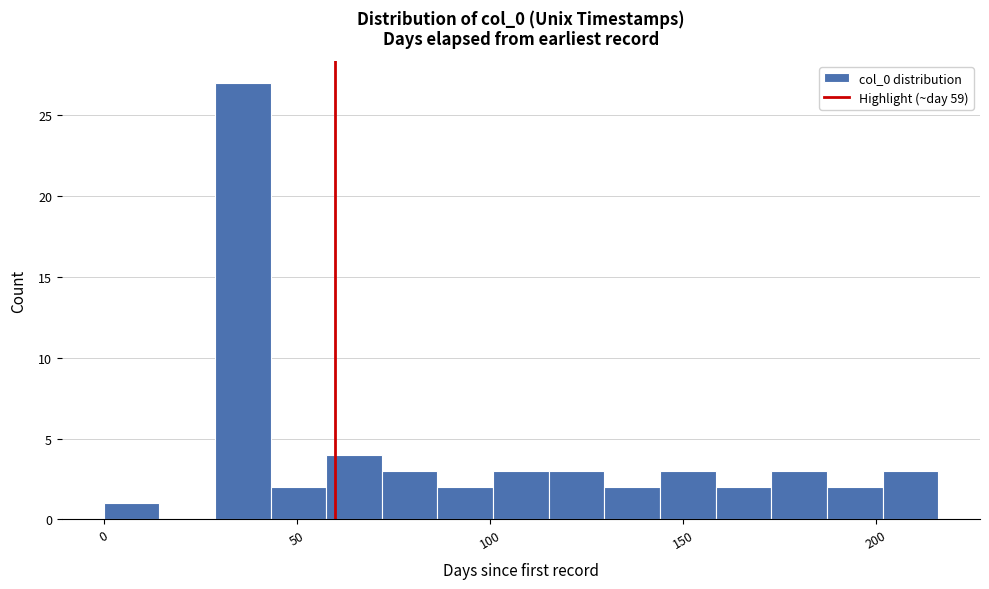

Read against the x-axis, roughly where is the centre of the tallest bar?

35